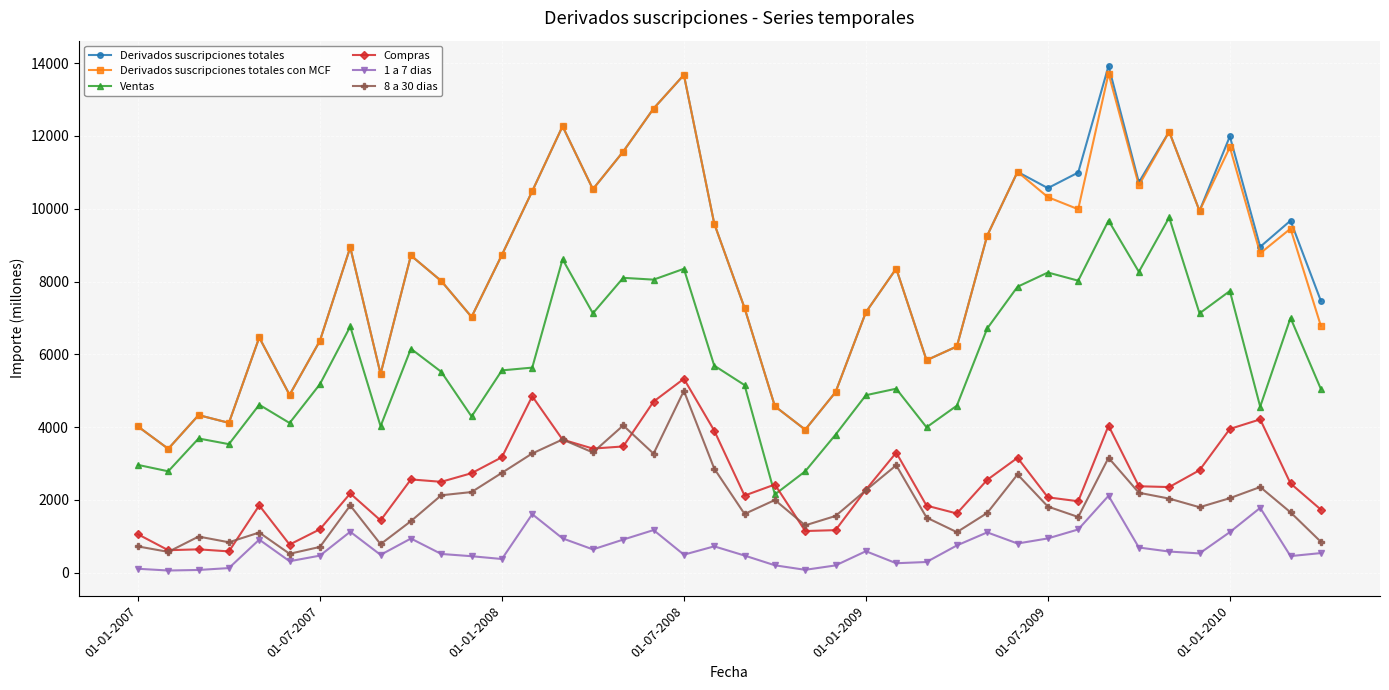

True or false: 1 a 7 dias has more than 1 interior local peaks.

True